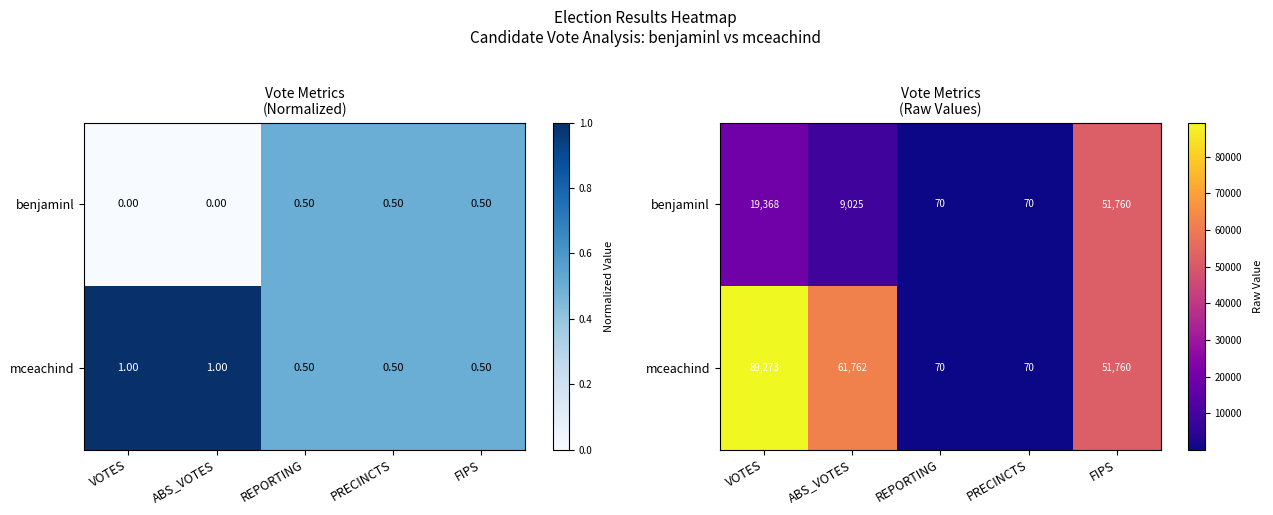

Rank the series by their average value, from lowest to highest.

benjaminl, mceachind